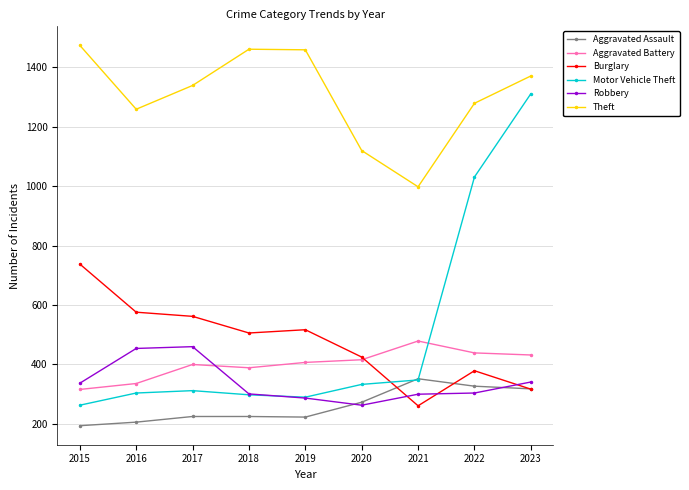

Is it true that Theft equals 2589 at 2019?

False